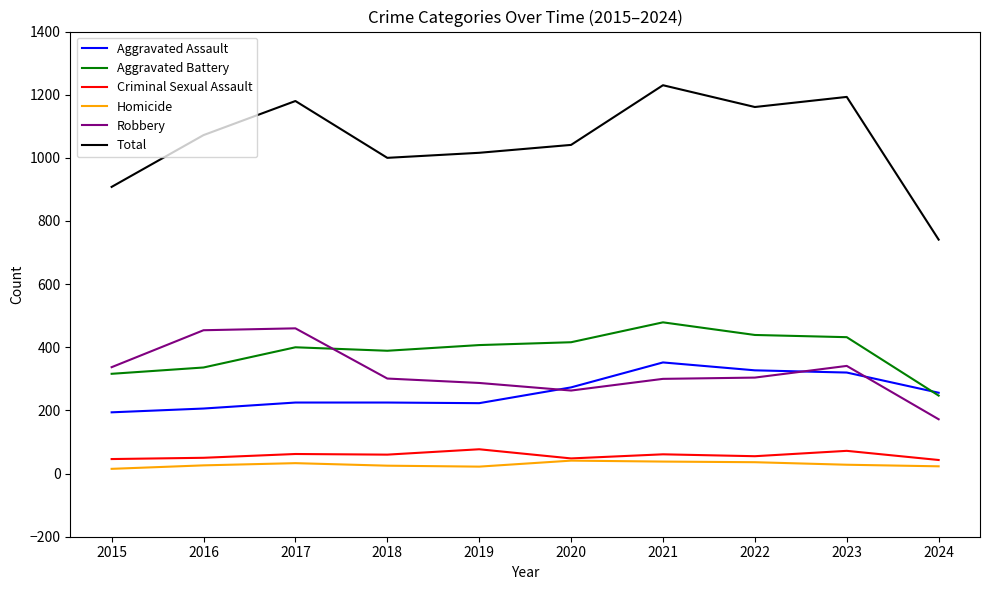

True or false: Total and Aggravated Assault cross at least once.

False